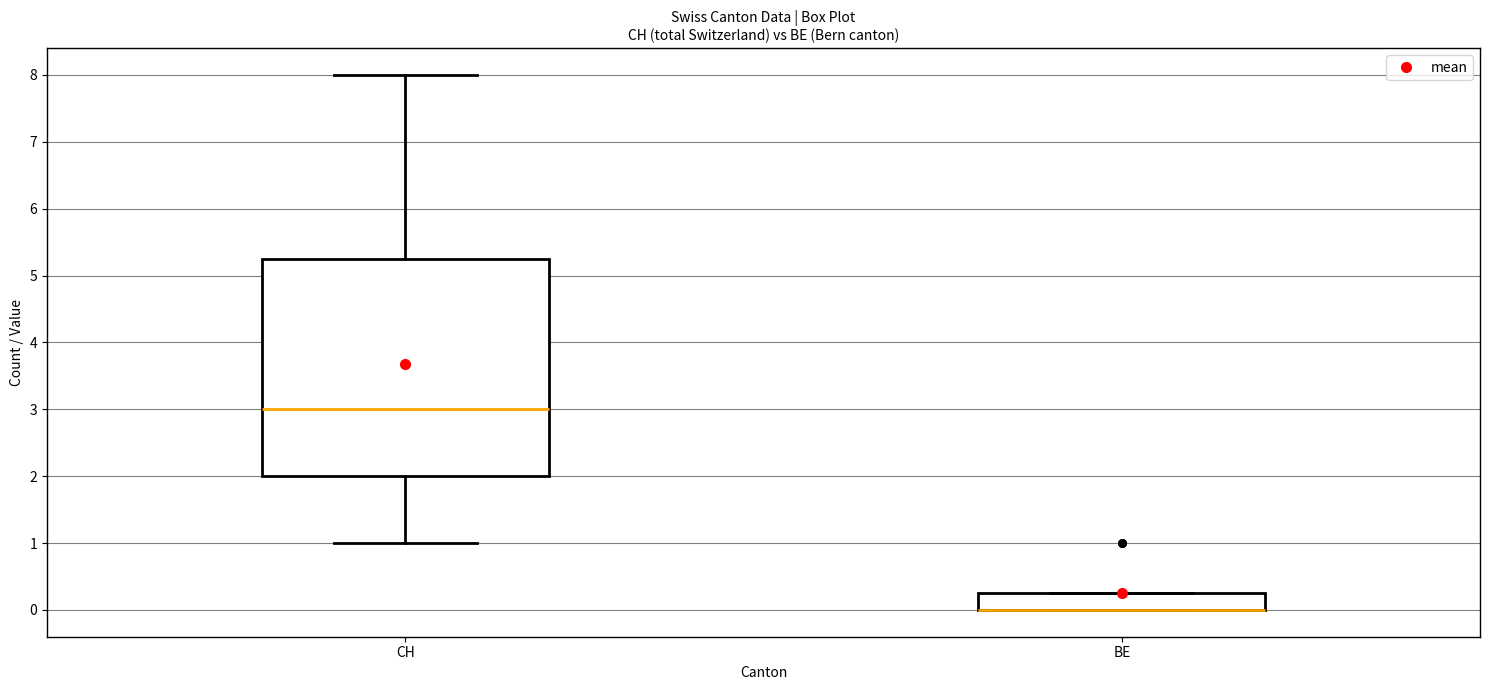

Which box is the tallest, from its lower edge to its upper edge?

CH